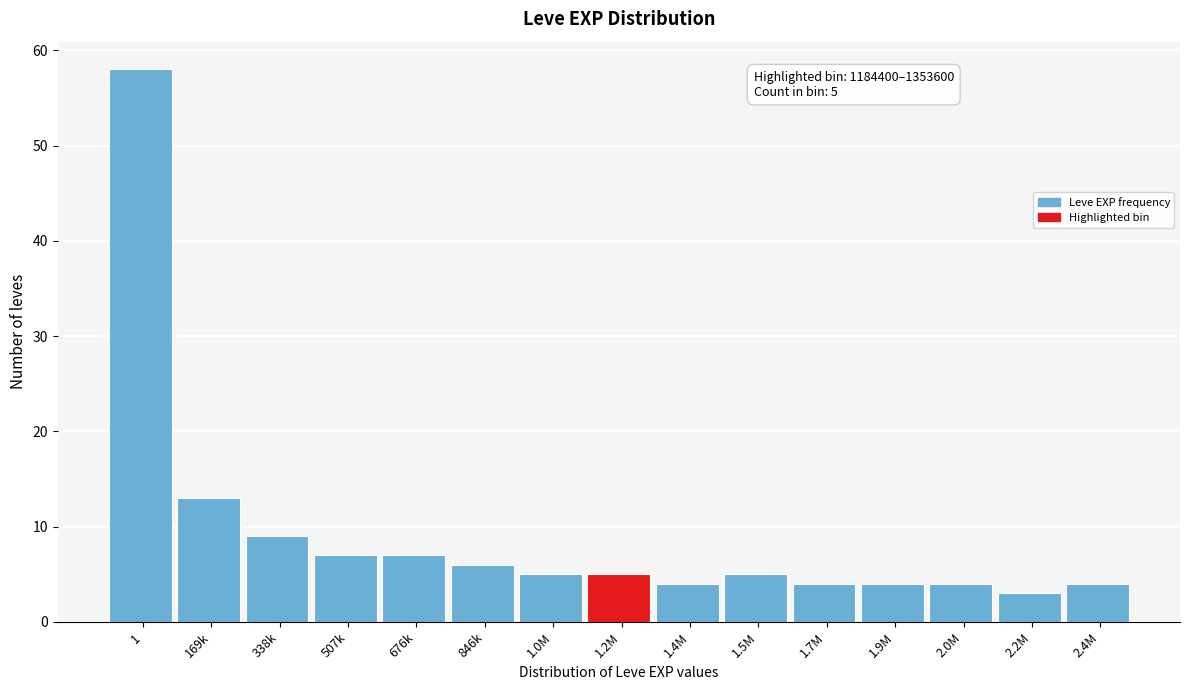

Reading left to right, list all the values displayed in this chart.

1=58	169k=13	338k=9	507k=7	676k=7	846k=6	1.0M=5	1.2M=5	1.4M=4	1.5M=5	1.7M=4	1.9M=4	2.0M=4	2.2M=3	2.4M=4